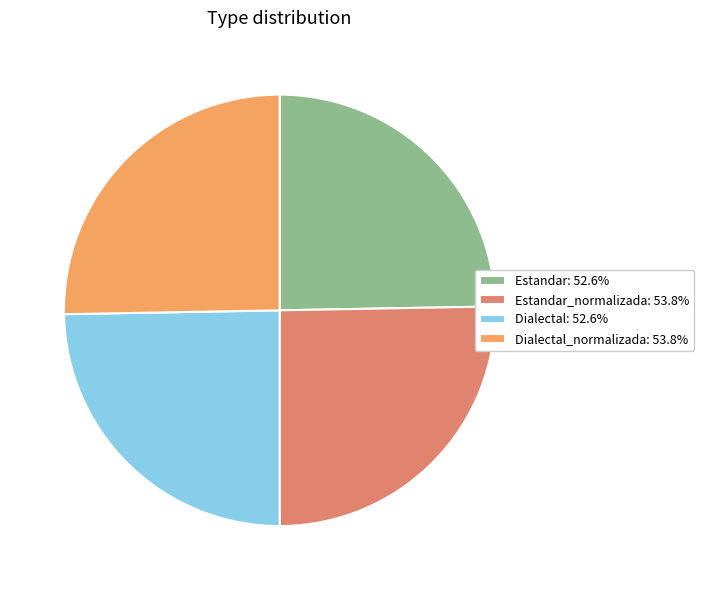

Do Estandar_normalizada: 53.8% and Dialectal_normalizada: 53.8% together represent more than half of the pie?

Yes